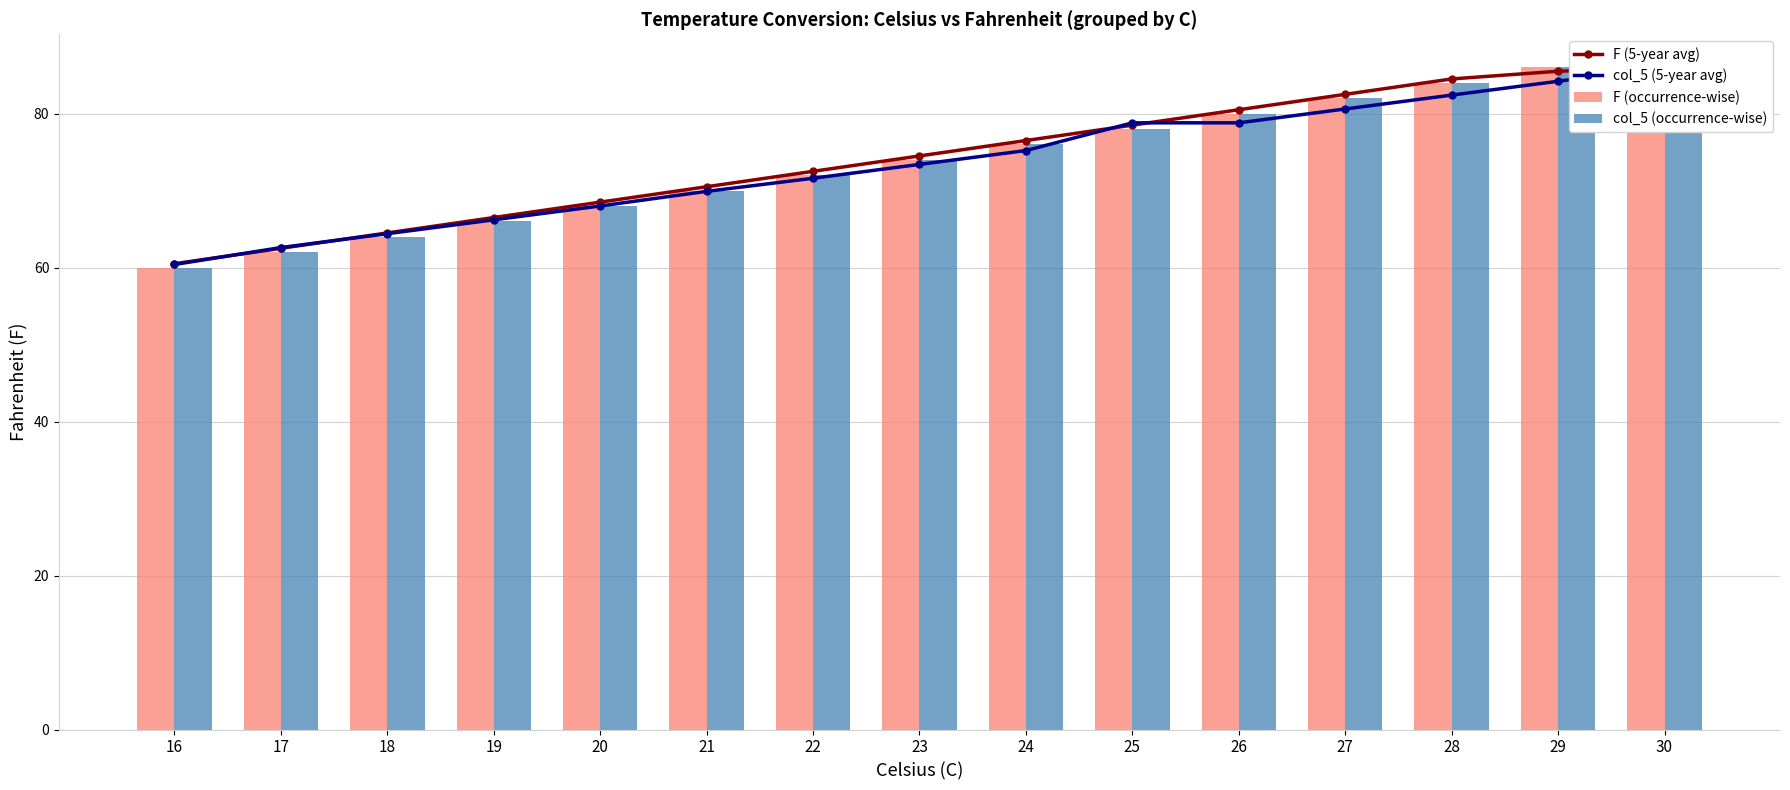

At how many categories does at least one series exceed 66?

12